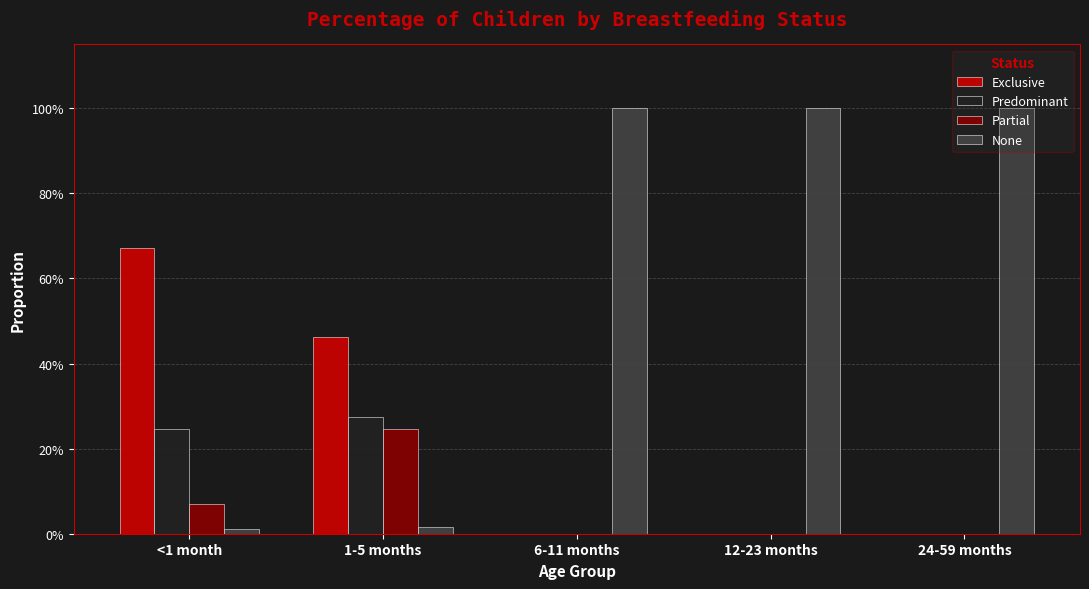

Does the chart contain stacked bars?

No